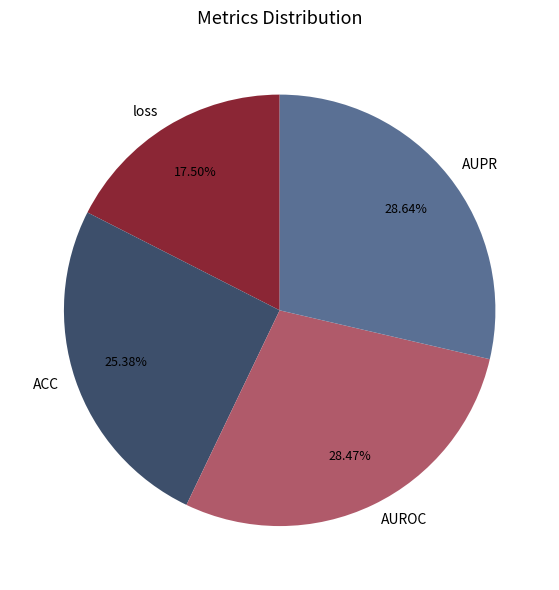

What percentage is the AUPR slice, to the nearest percent?

29%